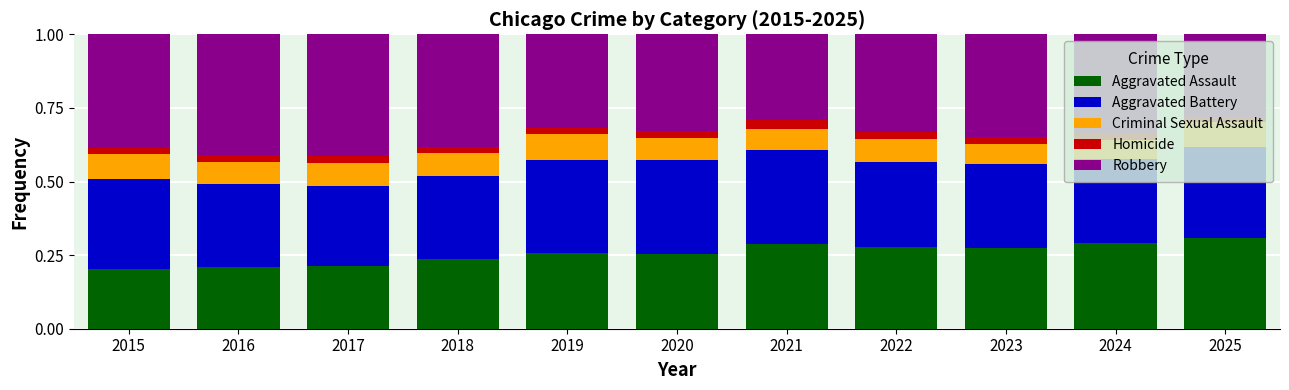

The Aggravated Assault series shows 0.4 at 2019. True or false?

False